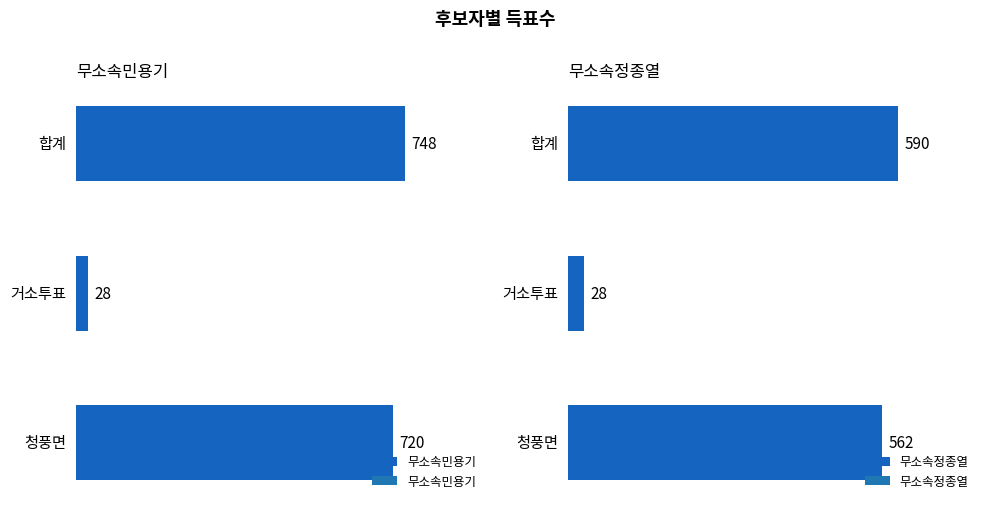

Rank the categories by 무소속민용기 value from lowest to highest.

거소투표, 청풍면, 합계